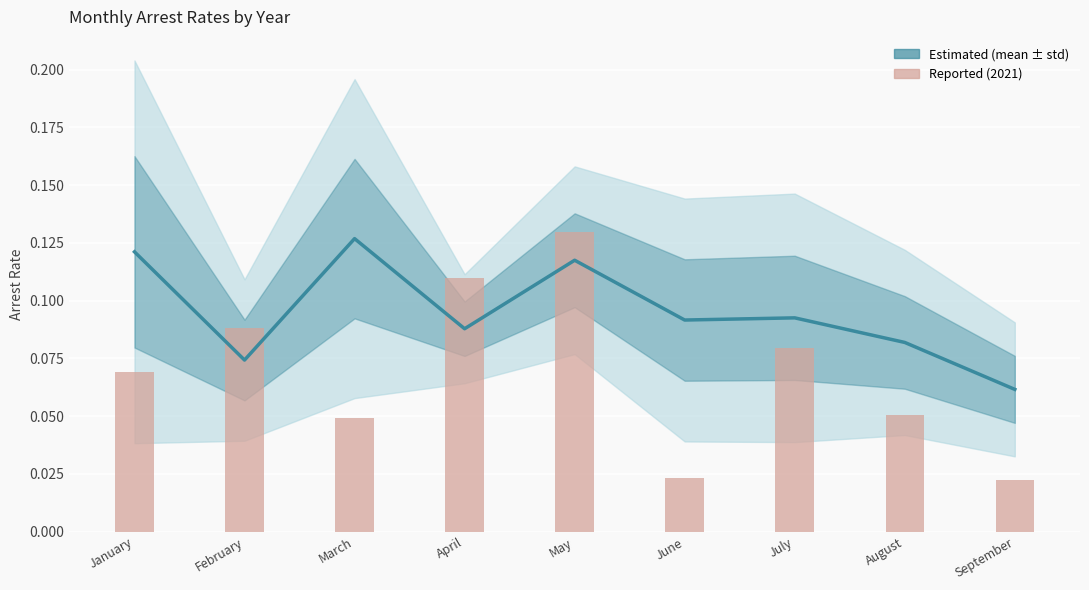

Does the chart contain any negative values?

No